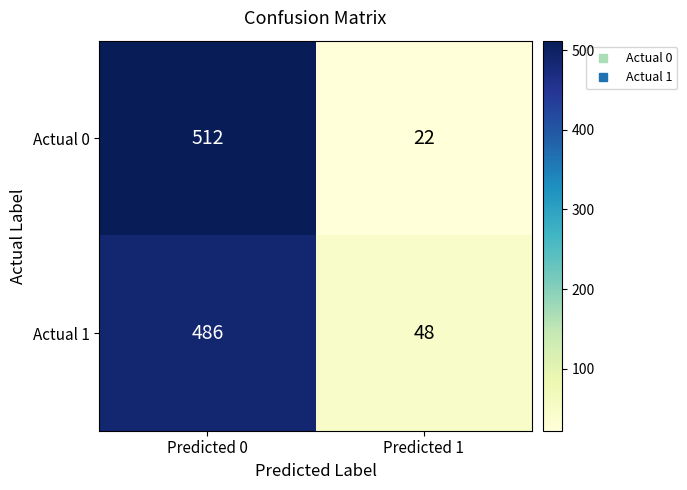

At Predicted 0, list the series in order from smallest to largest.

Actual 1, Actual 0